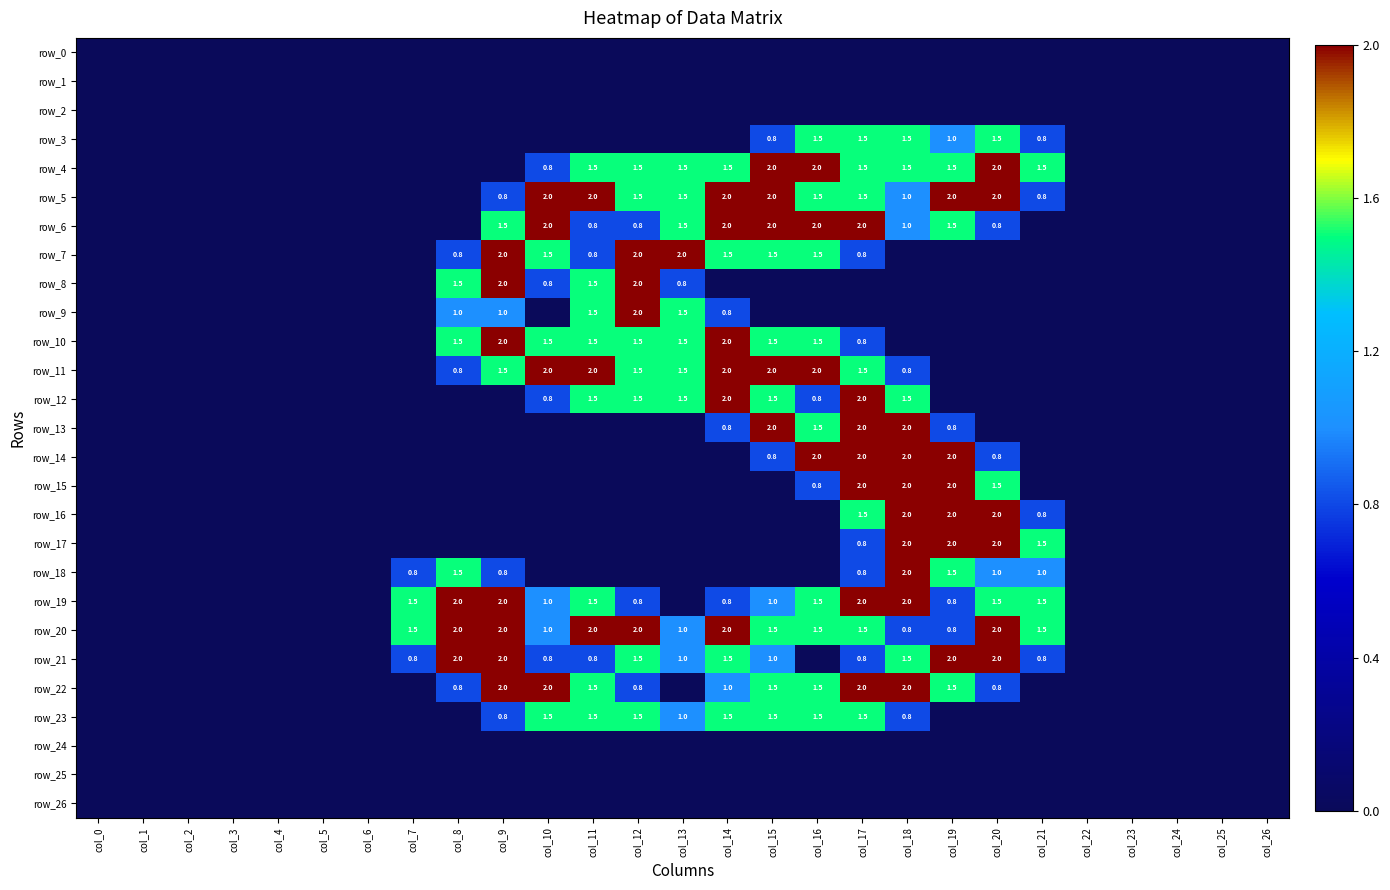

What is the maximum value shown in the chart?

2.0